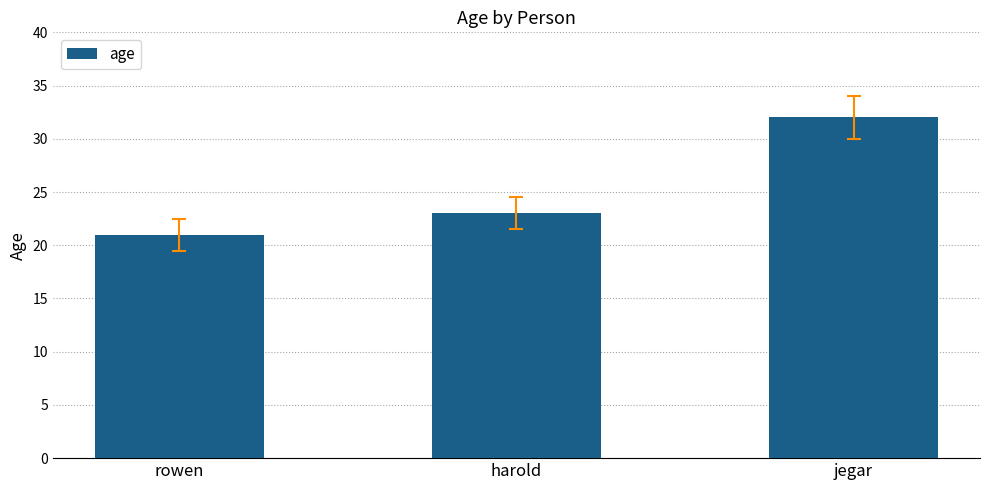

What is the change in value from harold to jegar?

+9